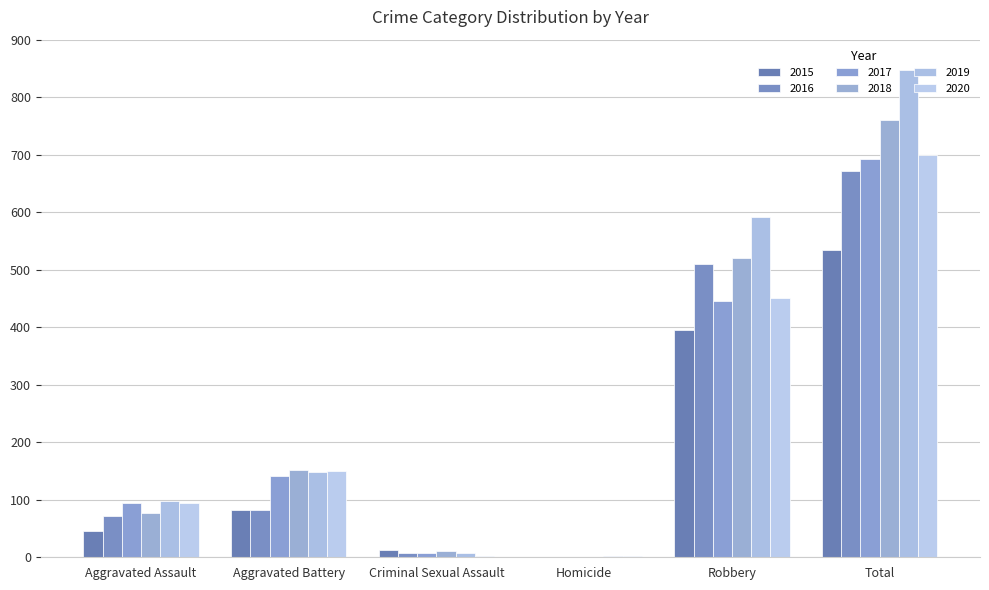

Where does the 2020 series first go above 150?

Robbery